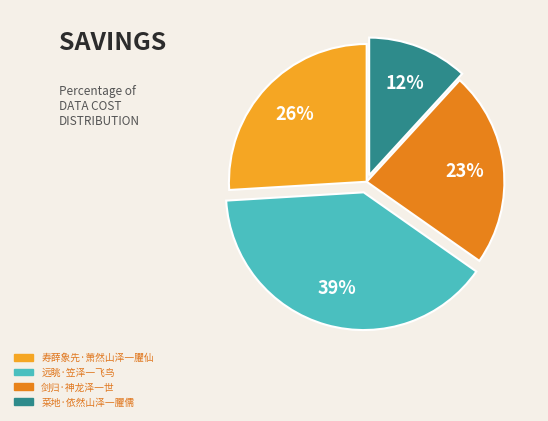

To the nearest percent, what percentage of the pie is 菜地·依然山泽一臞儒?

12%